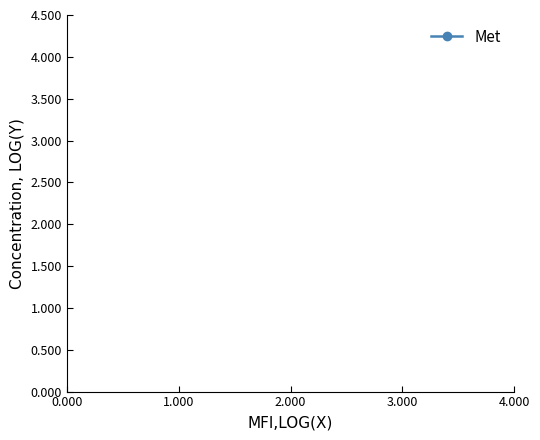

What is the value of the 5th point from the left?

1.4